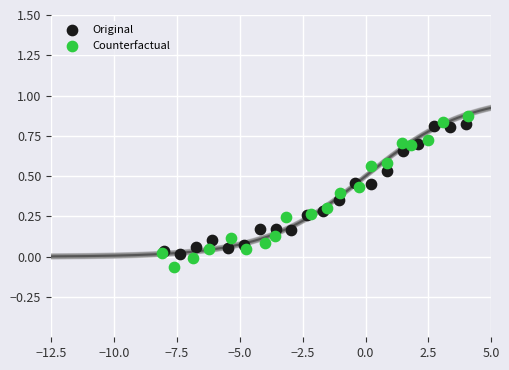

What are all the series names shown in the legend?

Original, Counterfactual